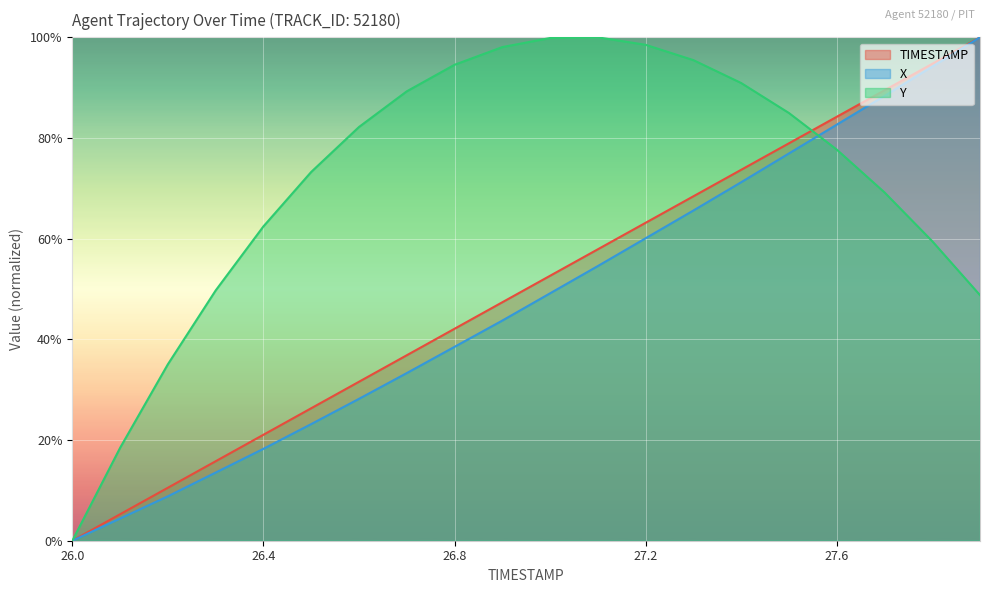

How many lines are shown in the chart?

3